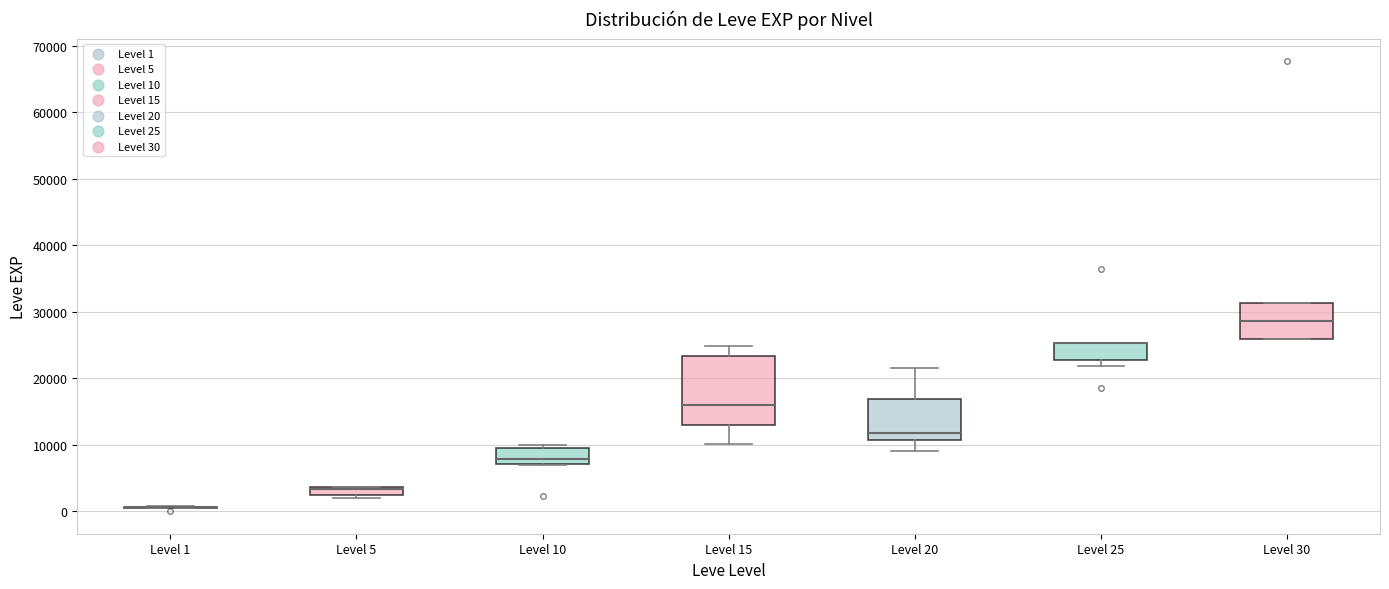

Which box is the tallest, from its lower edge to its upper edge?

Level 15